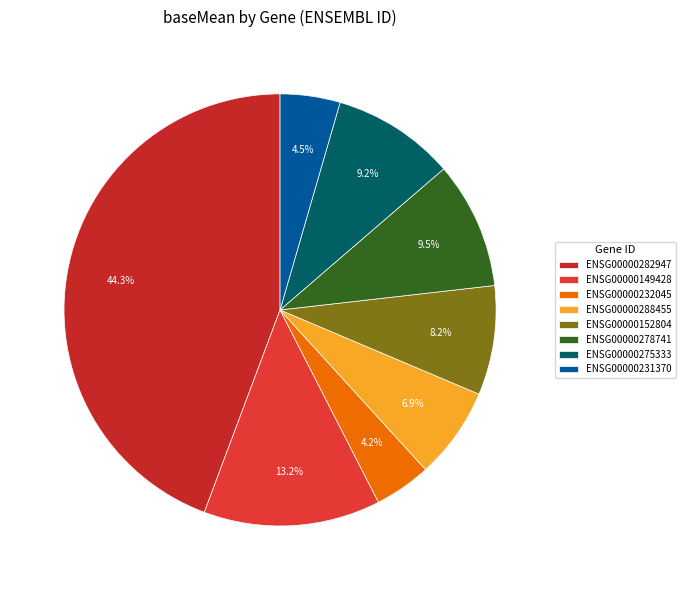

To the nearest percent, what is the difference between the largest and smallest slice percentages?

40%